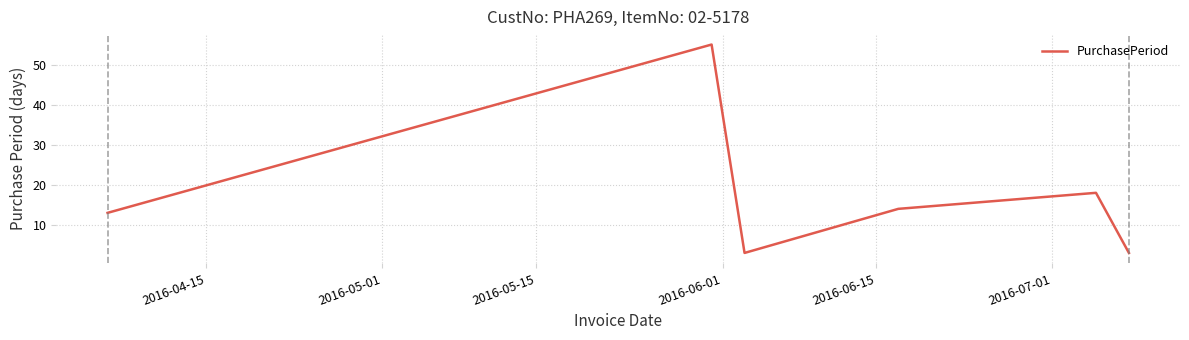

What is the greatest value displayed?

55